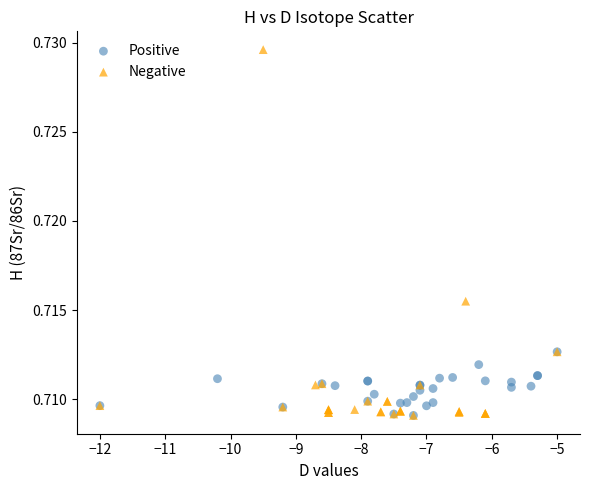

What are all the series names shown in the legend?

Positive, Negative